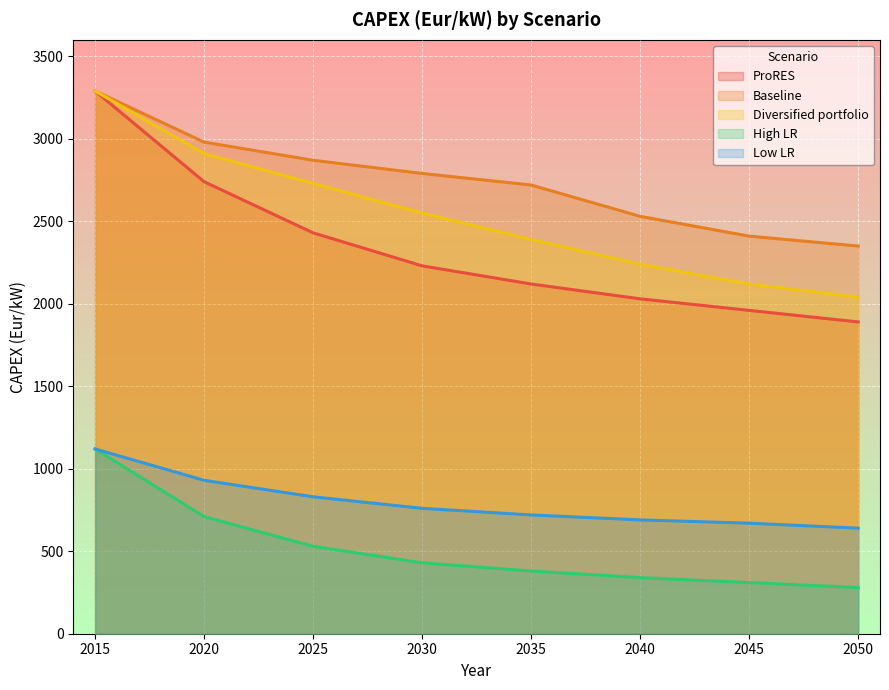

How many data points in Low LR are above 760?

3